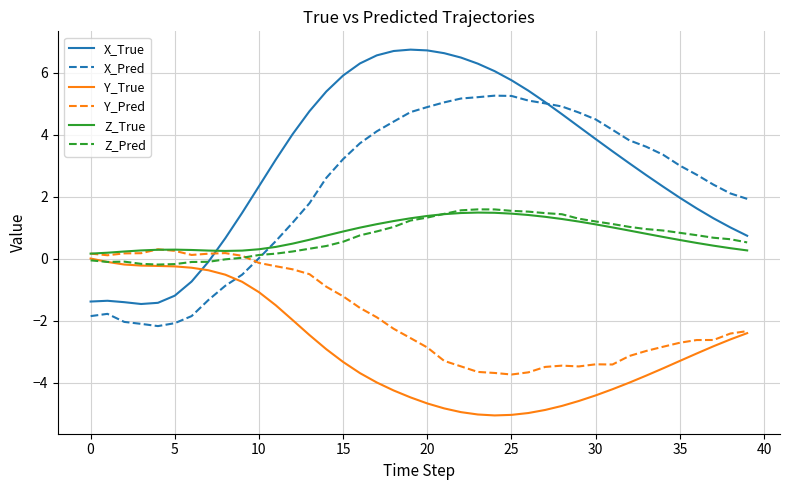

At how many categories does at least one series exceed 0?

40